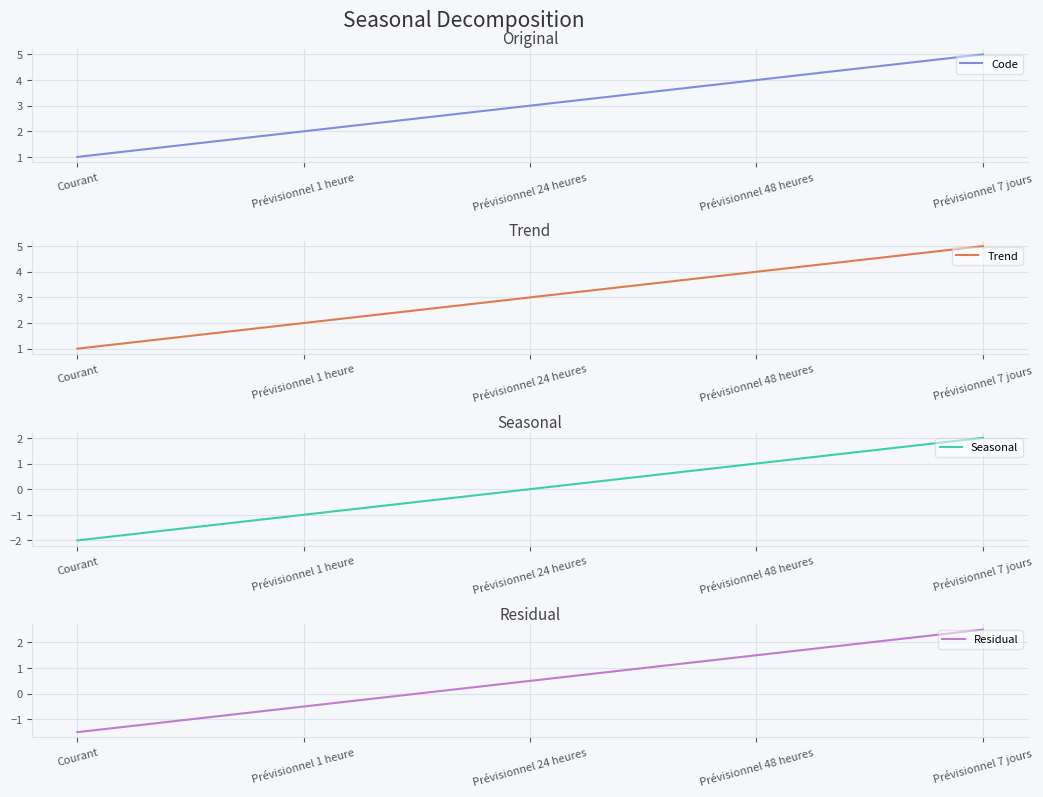

What is the difference between the Seasonal values at Prévisionnel 48 heures and Courant?

3